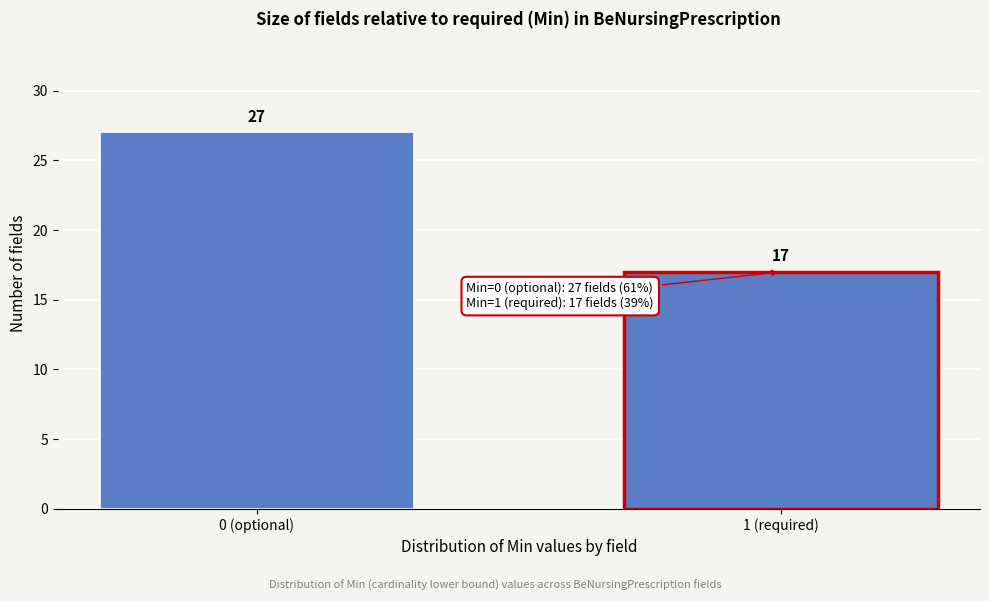

Reading left to right, transcribe all the data shown in this chart.

27	17